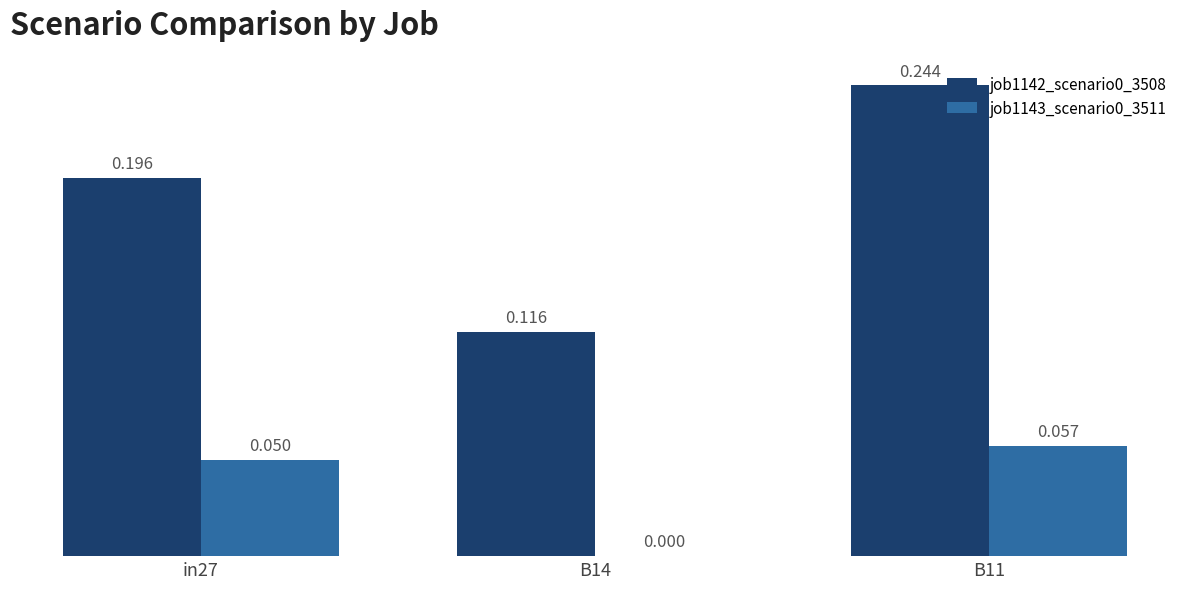

Is the value of job1142_scenario0_3508 at B11 greater than the value of job1143_scenario0_3511 at B14?

Yes